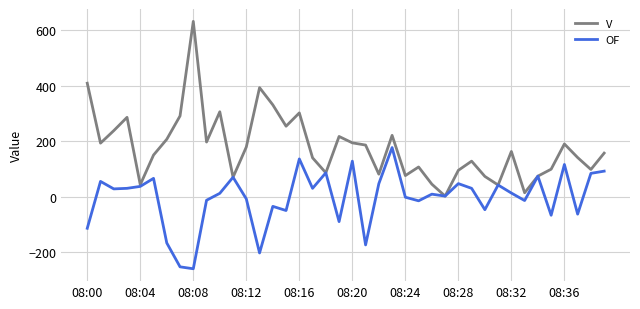

Which series has the largest total across all categories?

V